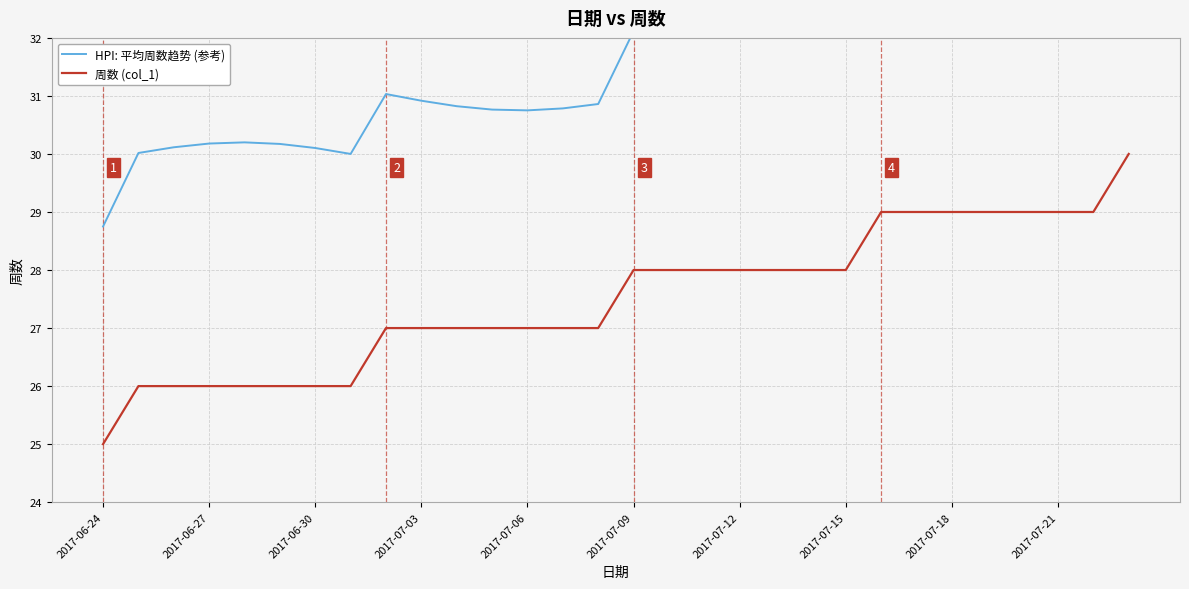

Is it true that 周数 (col_1) equals 28 at 2017-07-15?

True